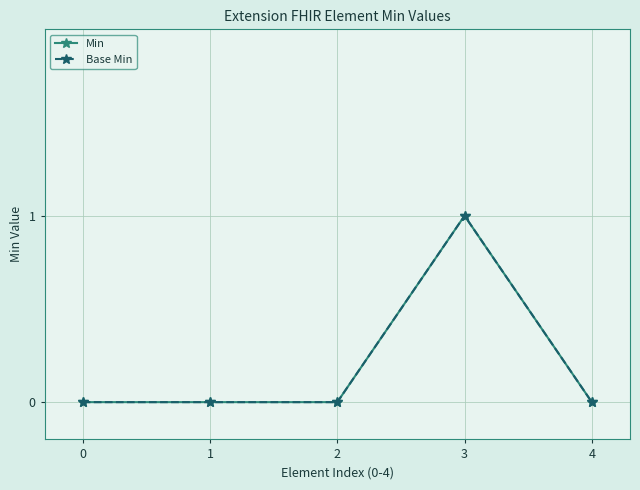

How many lines are shown in the chart?

2